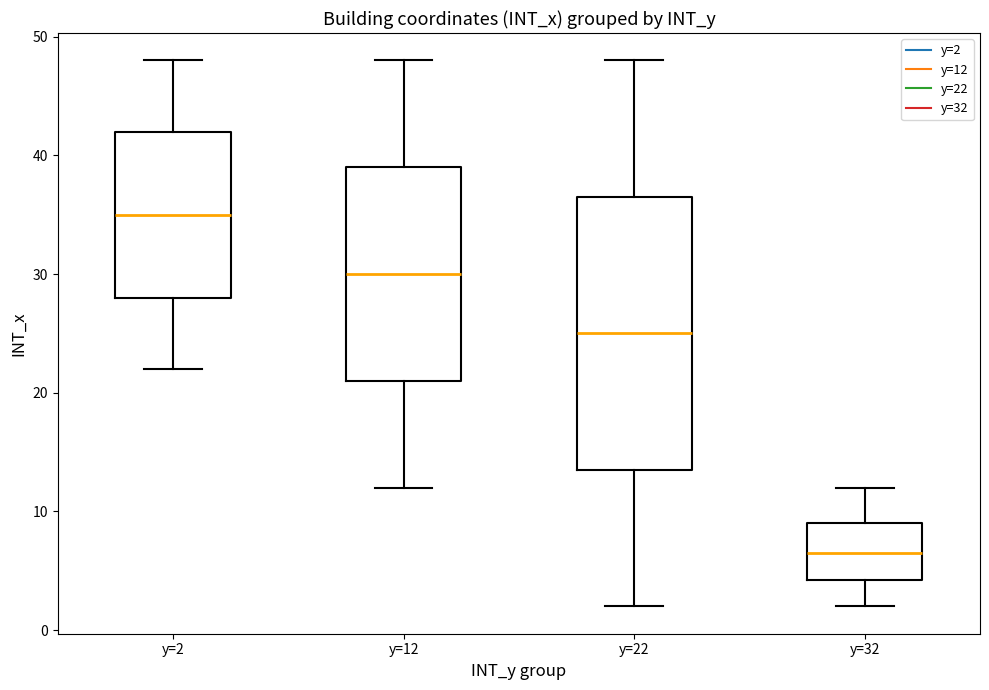

Reading left to right, transcribe this box plot: for each box, give where its median line is, the range the box spans, and where its two whiskers end, as read against the y-axis. The values are not printed on the chart, so give them approximately, as read against the axis.

y=2: median 35, box 28 to 42, whiskers 22 to 48
y=12: median 30, box 21 to 39, whiskers 12 to 48
y=22: median 25, box 14 to 37, whiskers 2 to 48
y=32: median 7, box 4 to 9, whiskers 2 to 12